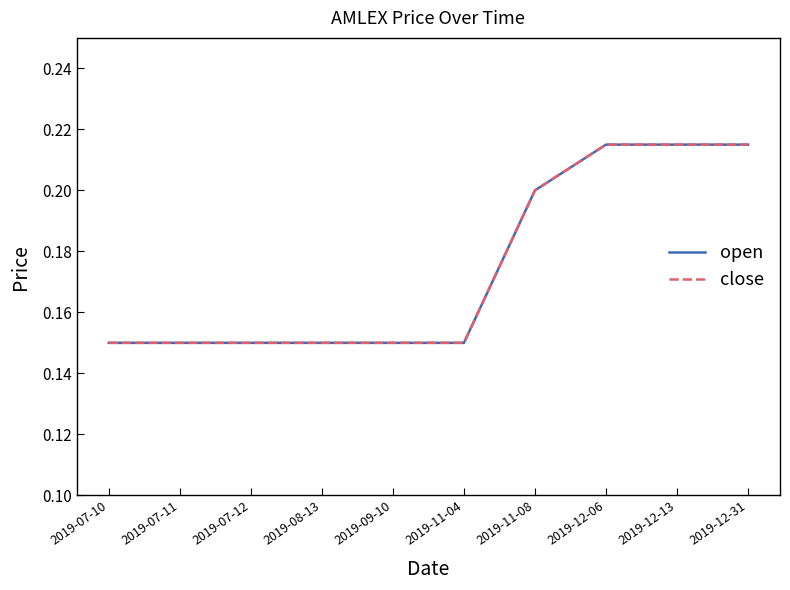

Which label corresponds to the smallest value in the chart?

2019-07-10